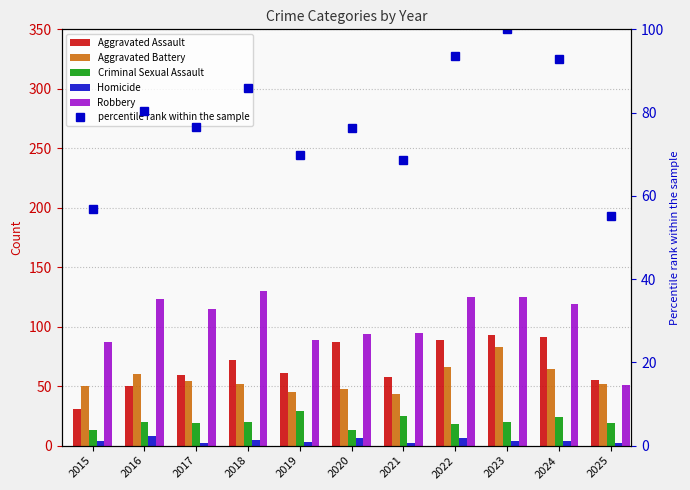

What is the value of the Criminal Sexual Assault bar at the 7th from the left?

25.0